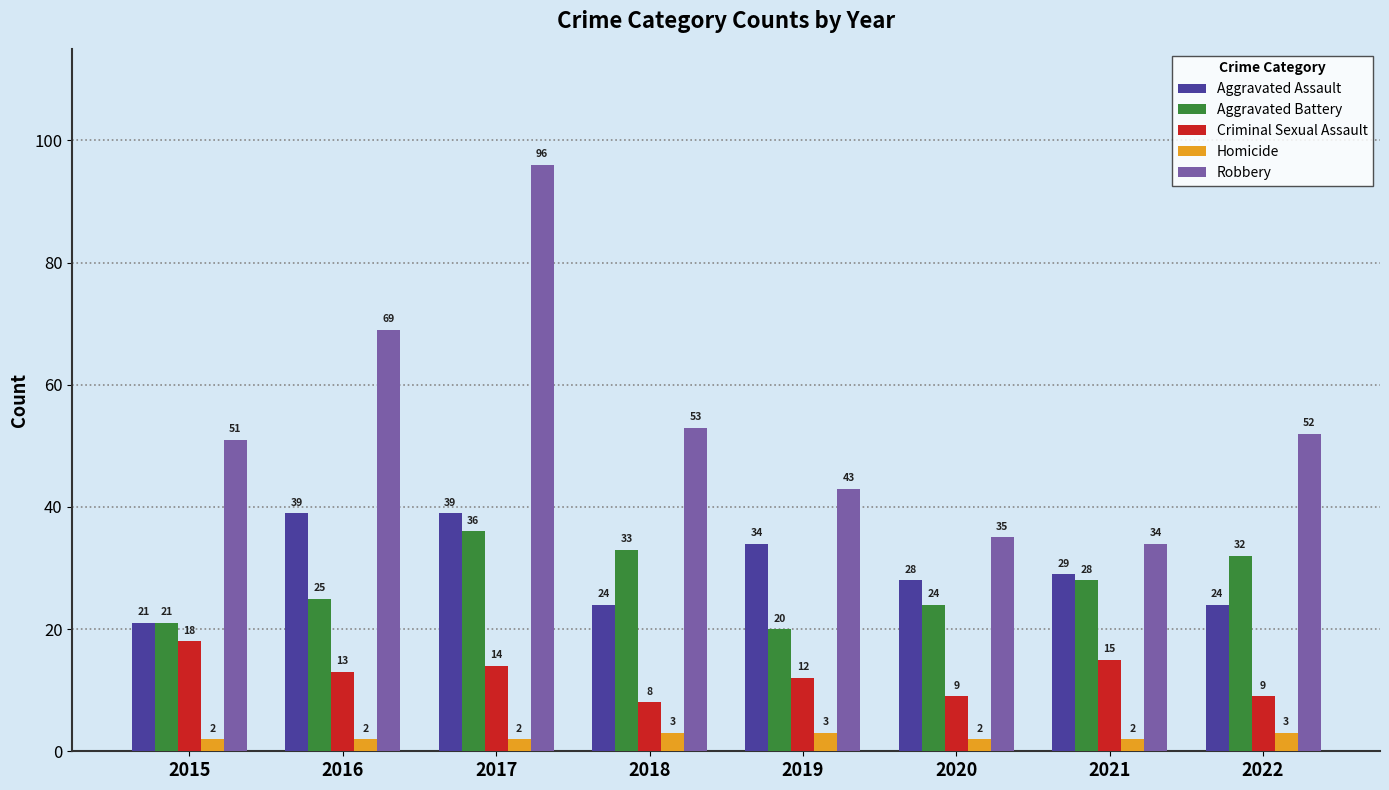

Is it true that Homicide equals 3 at 2019?

True